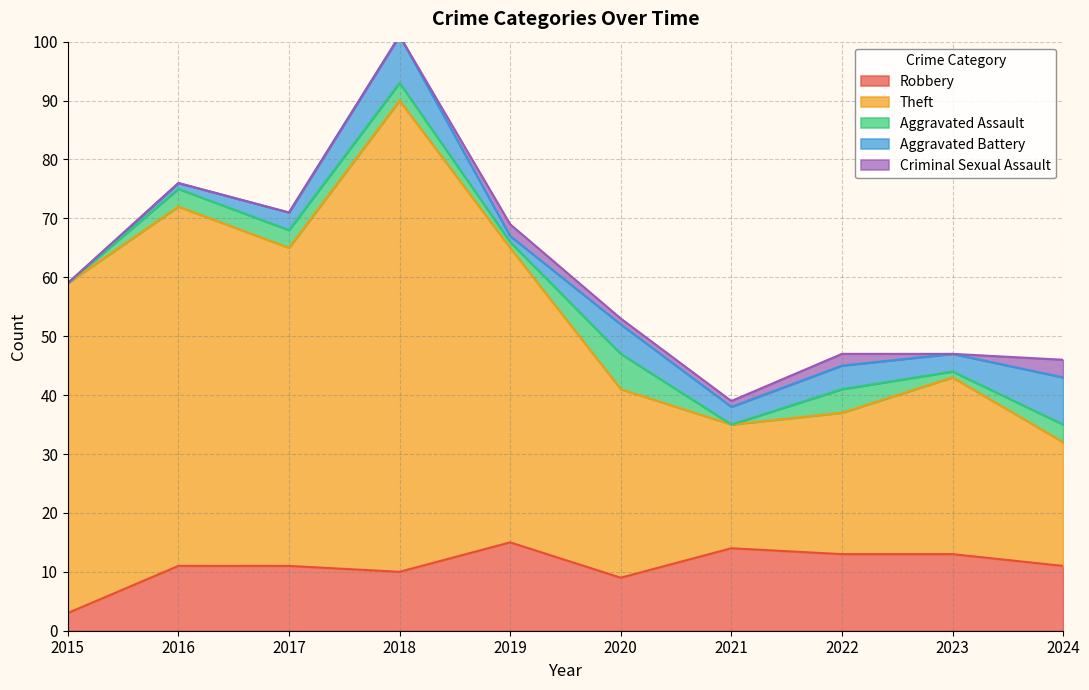

Reading left to right, extract all data points from this chart.

Robbery: 2015=3	2016=11	2017=11	2018=10	2019=15	2020=9	2021=14	2022=13	2023=13	2024=11
Theft: 2015=56	2016=61	2017=54	2018=80	2019=50	2020=32	2021=21	2022=24	2023=30	2024=21
Aggravated Assault: 2015=0	2016=3	2017=3	2018=3	2019=1	2020=6	2021=0	2022=4	2023=1	2024=3
Aggravated Battery: 2015=0	2016=1	2017=3	2018=8	2019=1	2020=5	2021=3	2022=4	2023=3	2024=8
Criminal Sexual Assault: 2015=0	2016=0	2017=0	2018=0	2019=2	2020=1	2021=1	2022=2	2023=0	2024=3